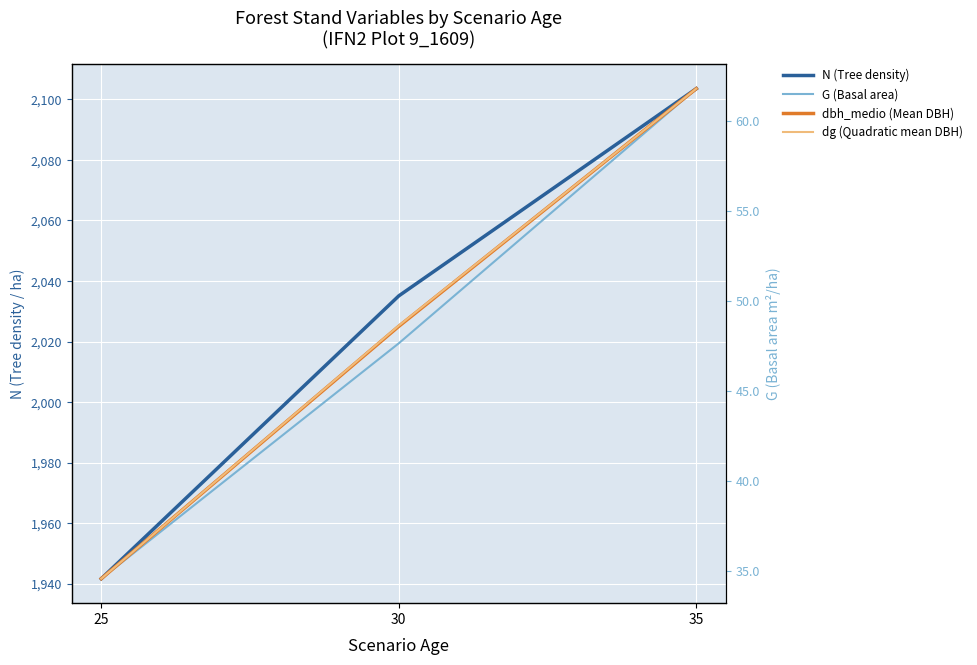

At which label does N (Tree density) first exceed 2035?

30